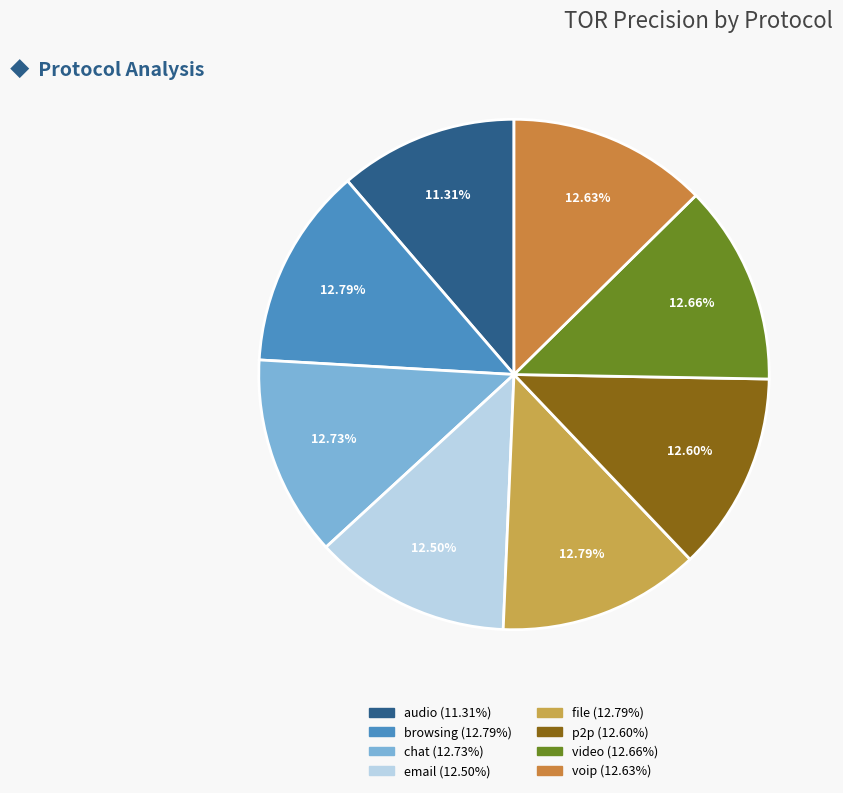

Does email account for over 50% of the chart?

No